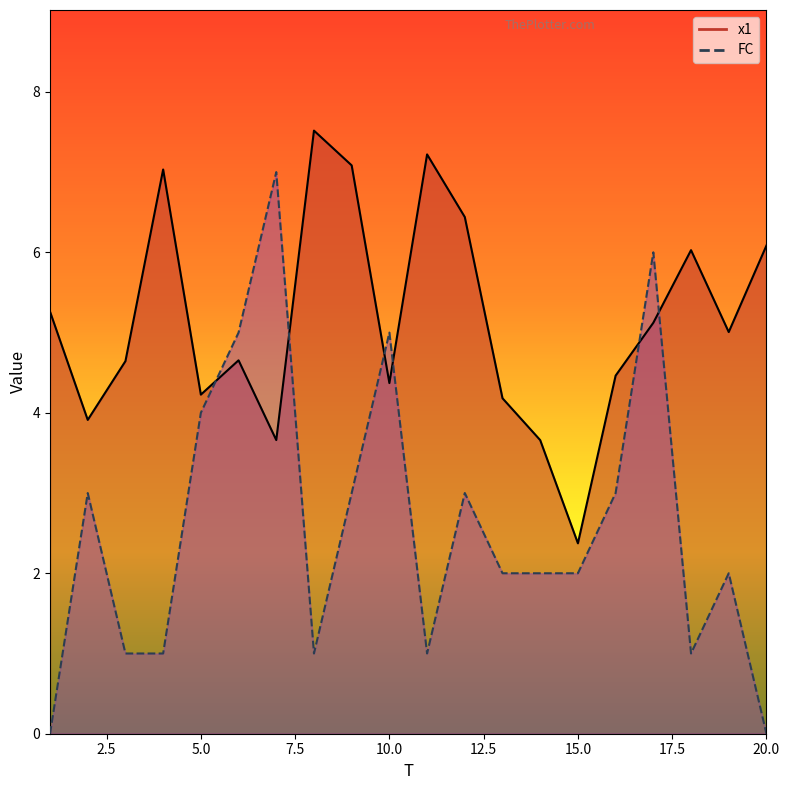

Between 5 and 7, which is larger?

5